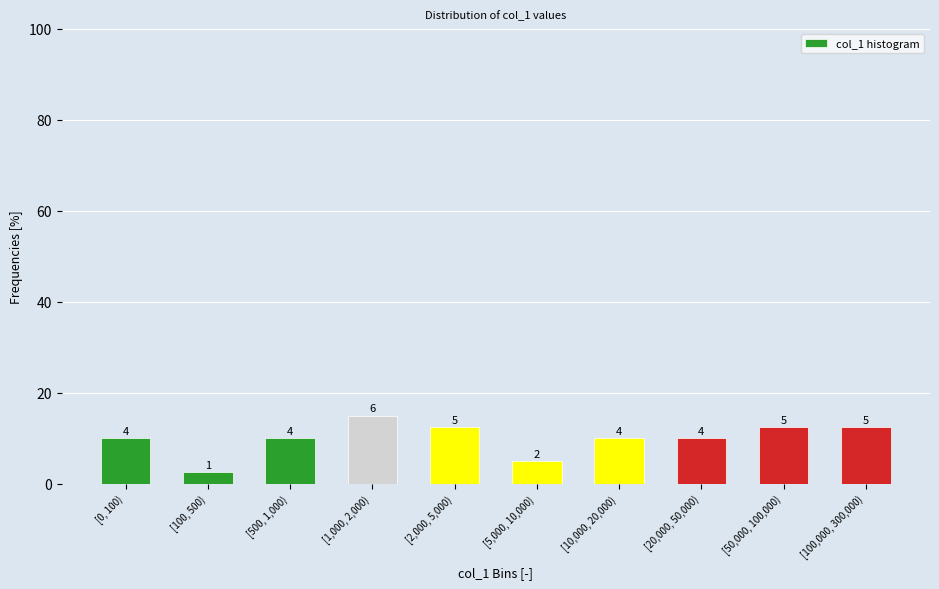

How many bars are there in total?

10